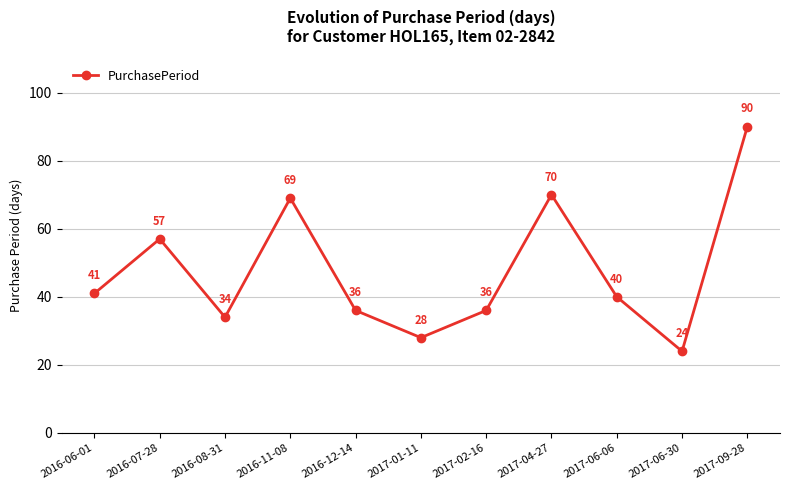

What is the difference between the values at 2016-08-31 and 2016-07-28?

23